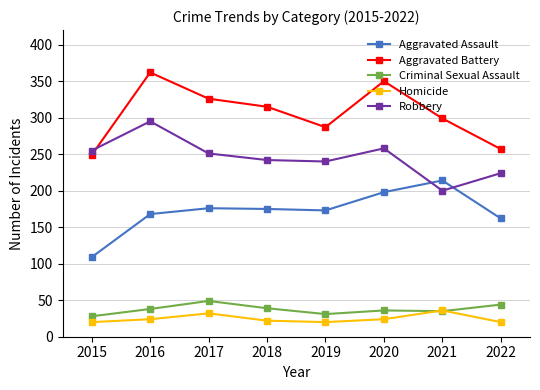

What is the sum of all Criminal Sexual Assault values?

300